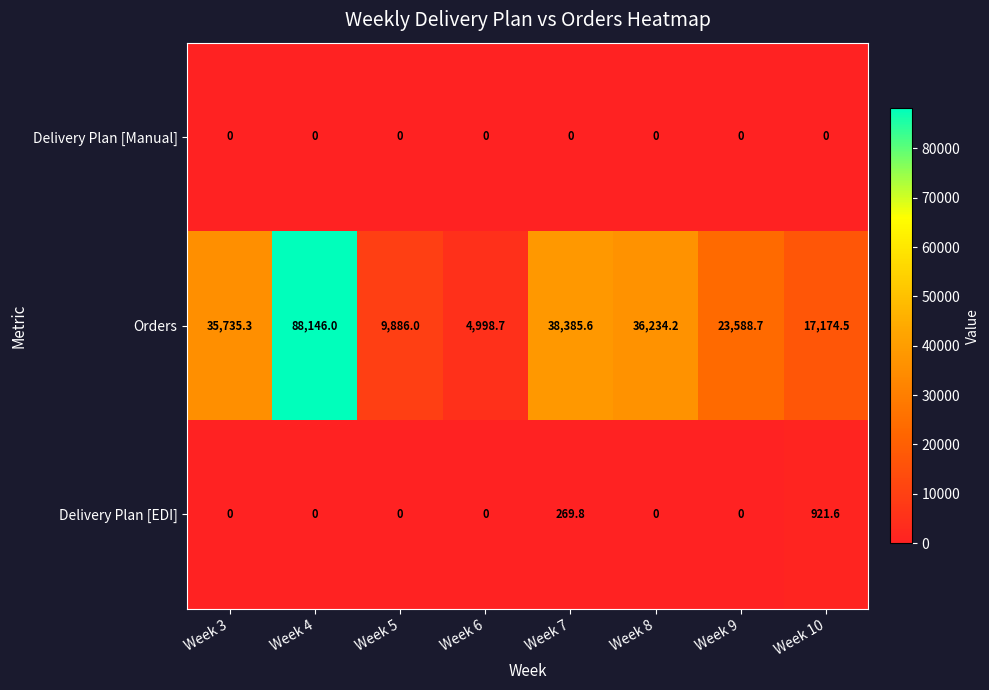

Between Week 8 and Week 10, which series saw the biggest shift?

Orders